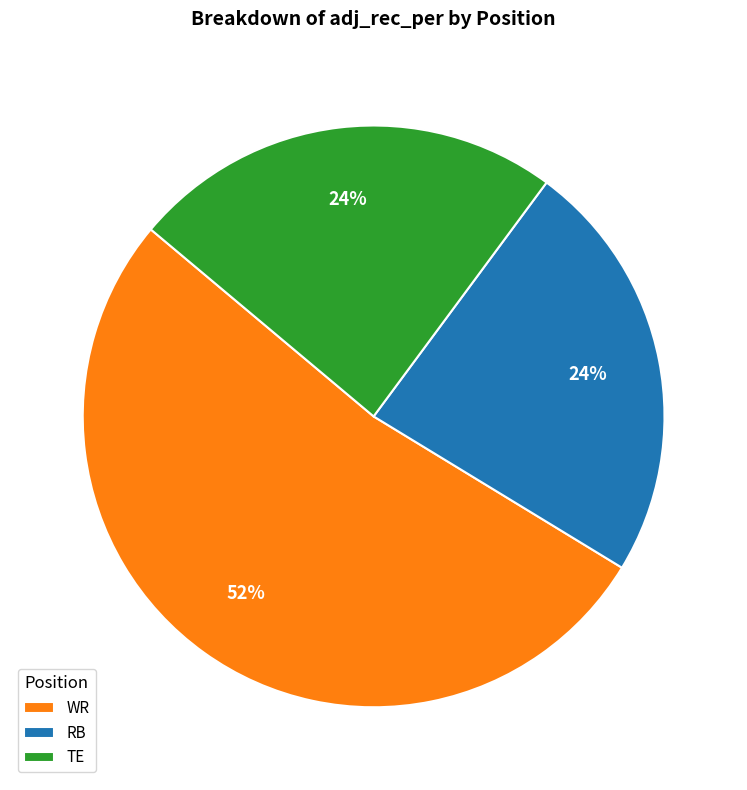

To the nearest percent, what is the combined percentage of RB and TE?

48%